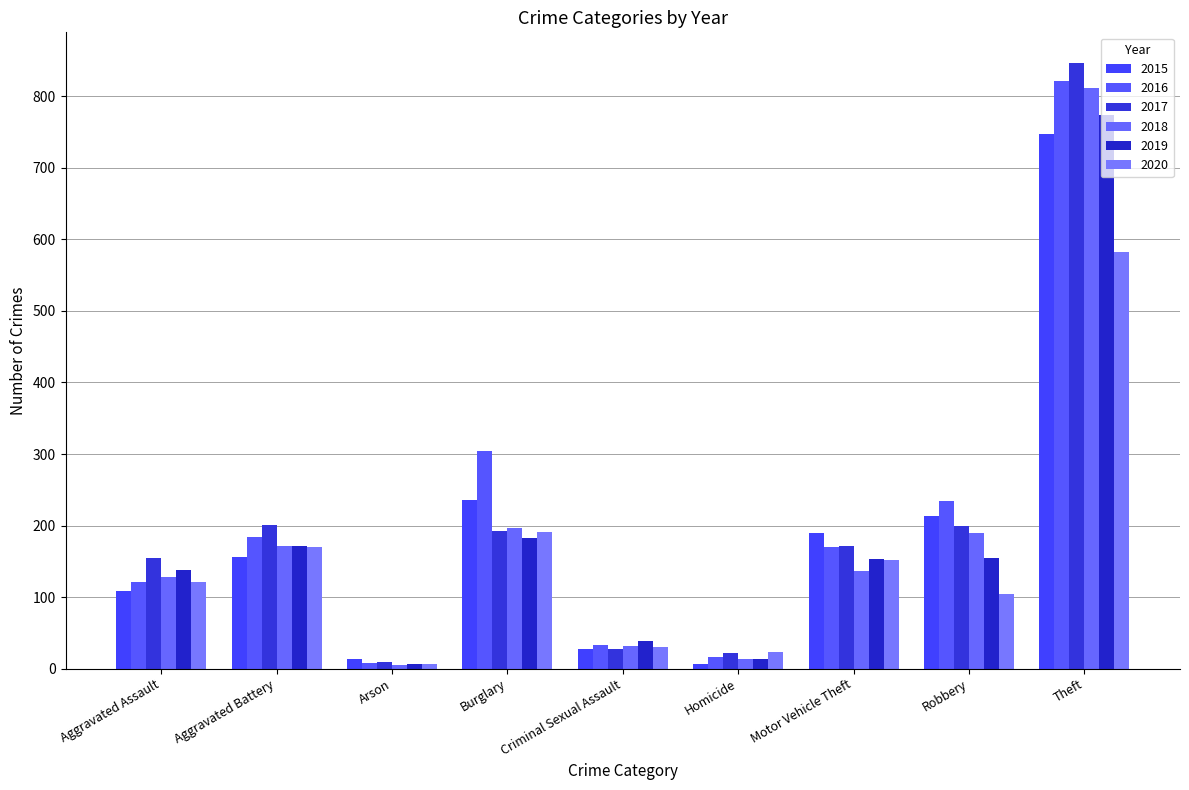

What is the spread (max minus min) of values at Theft?

265